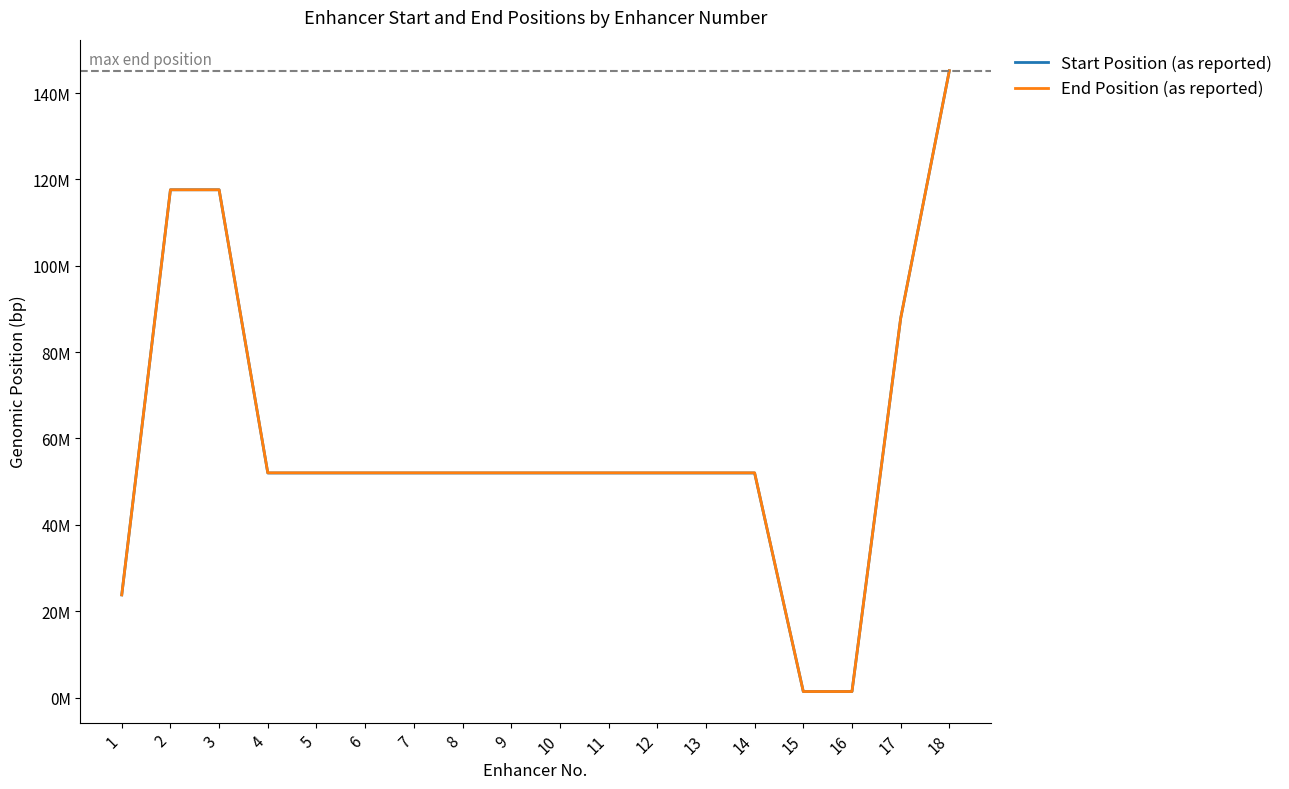

Which category has the highest value across all series?

18